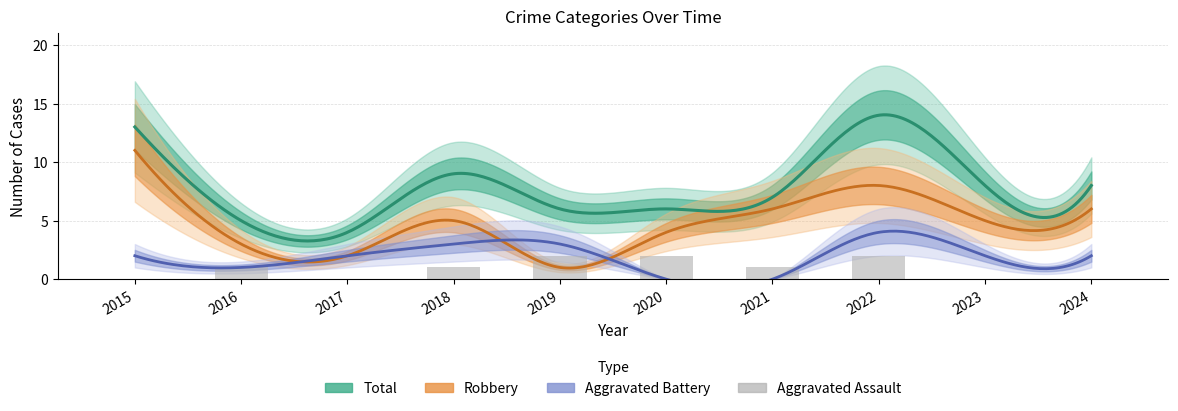

How many values in the Robbery series are below 5?

4